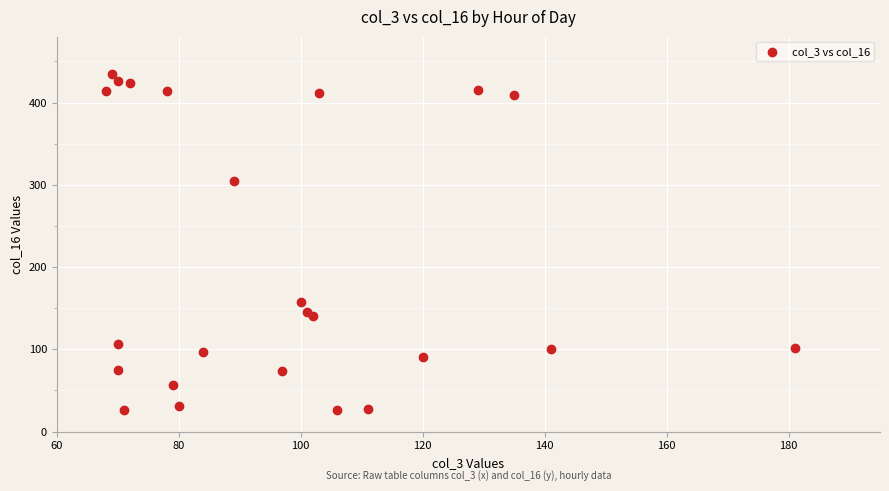

What is the range of X values (max minus min)?

113